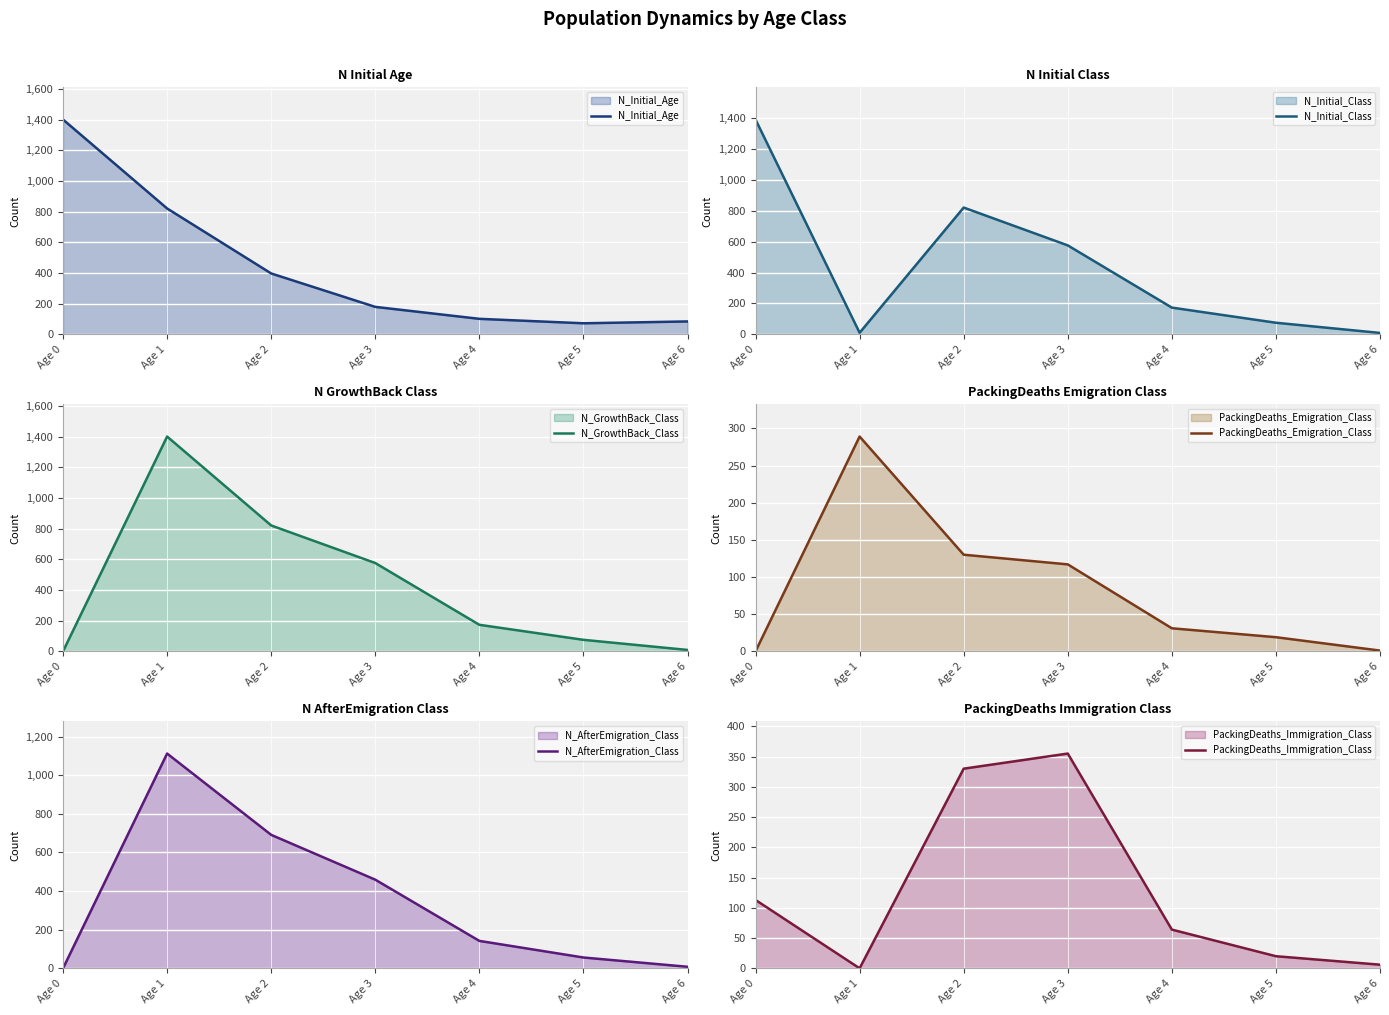

Which has a higher value, Age 0 or Age 5?

Age 0